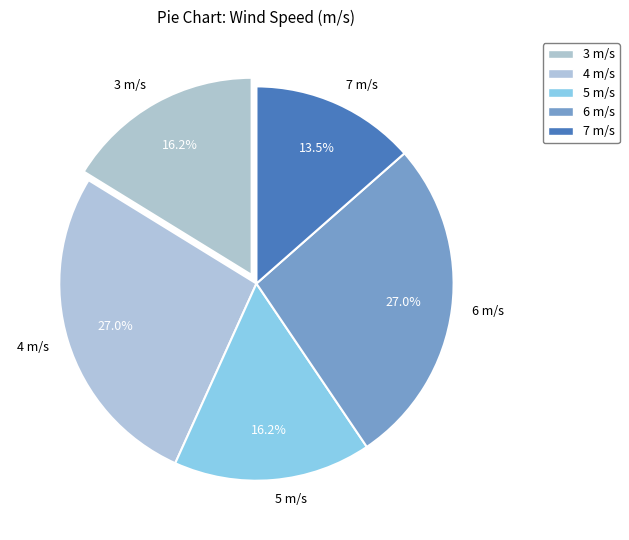

To the nearest percent, what percentage of the pie is 4?

27%